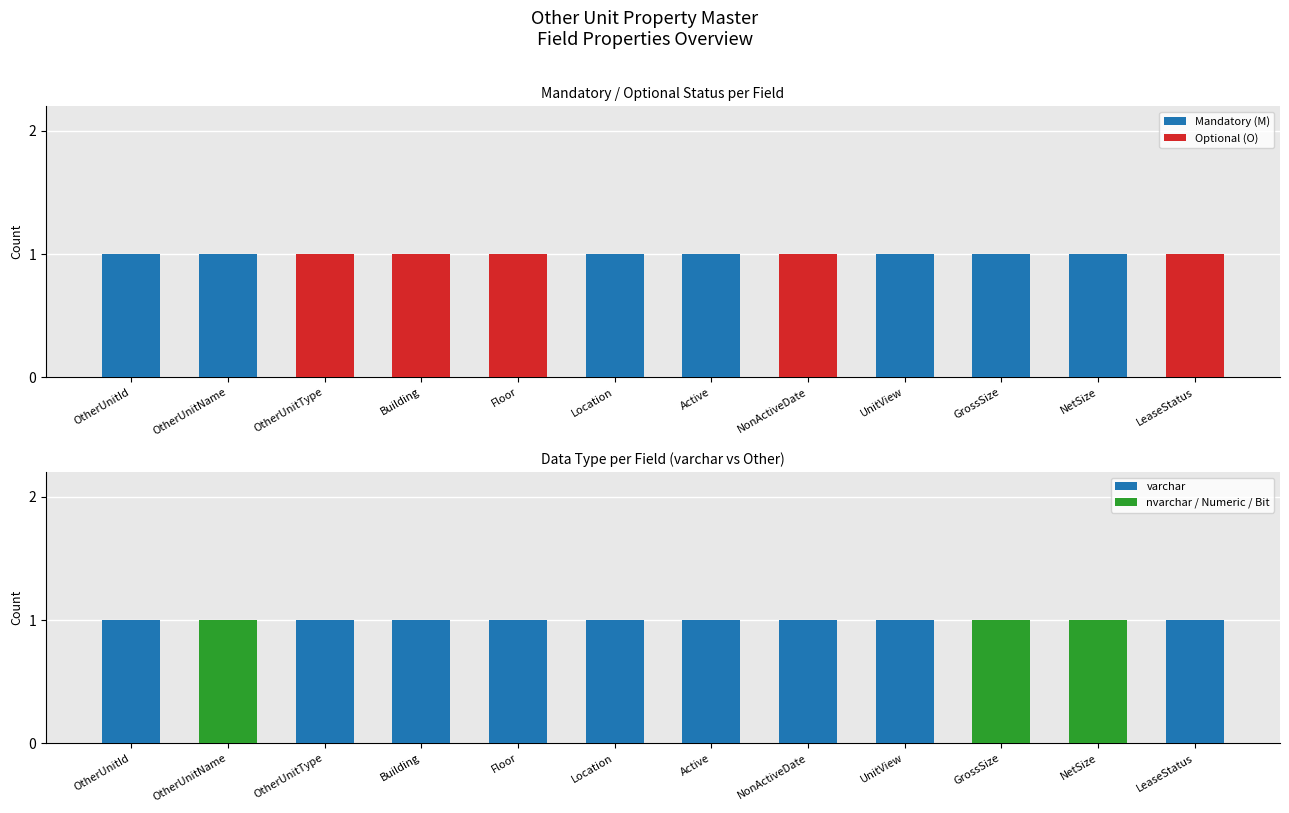

Read the Mandatory (M) value at UnitView.

1